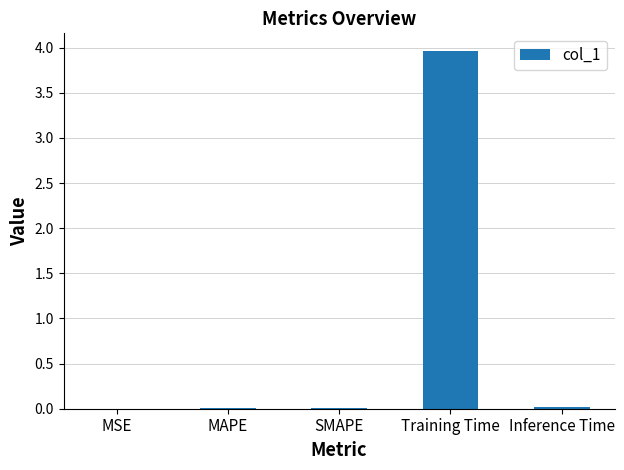

What is the sum of all values?

4.0